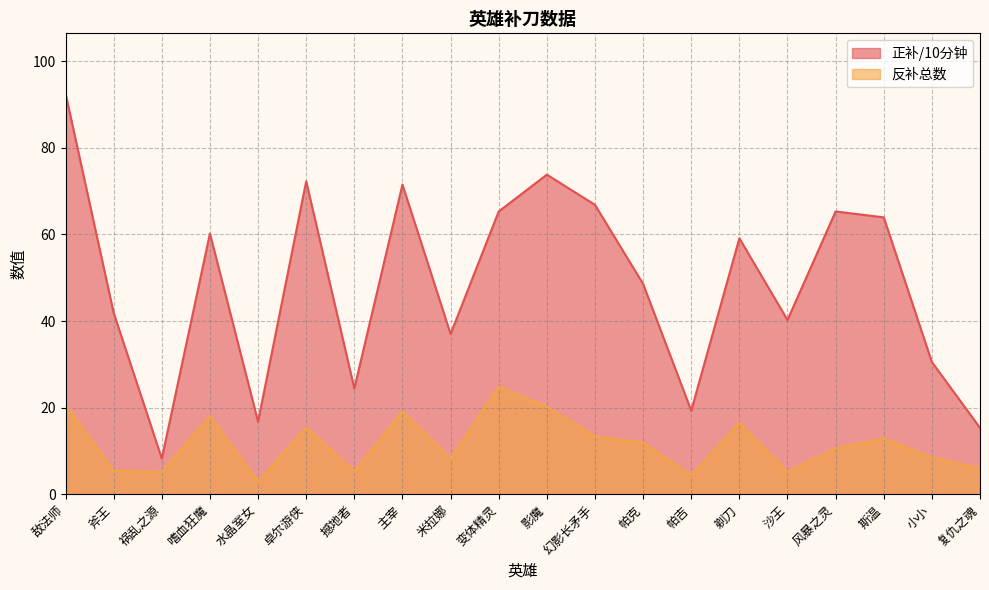

True or false: 正补/10分钟 and 反补总数 intersect in this chart.

False